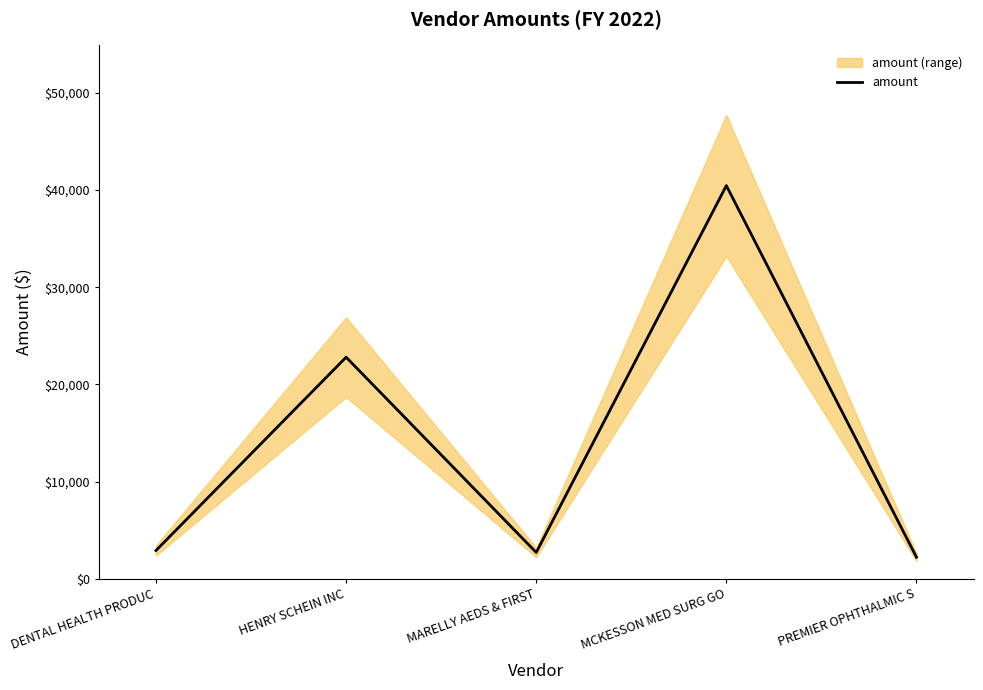

How many data points does each series have?

5